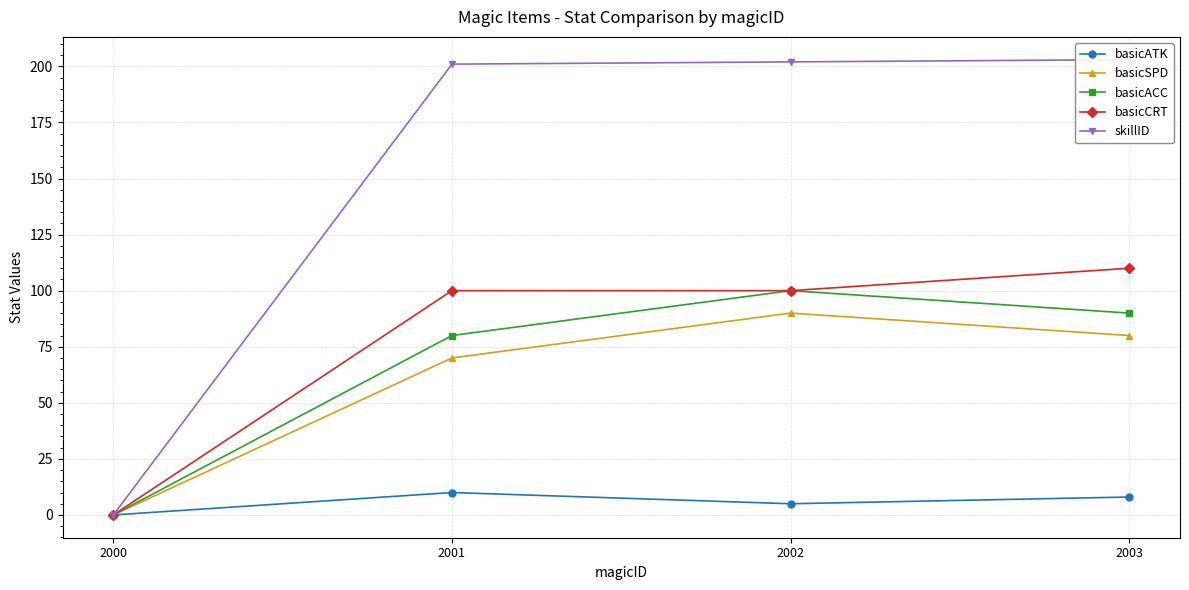

The basicSPD series shows 47 at 2000. True or false?

False